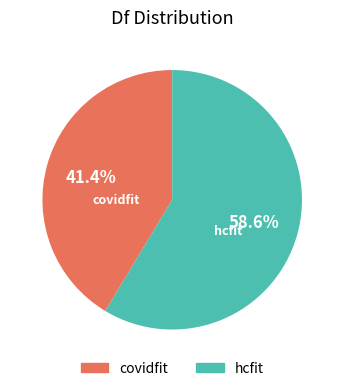

Which has a higher value, hcfit or covidfit?

hcfit